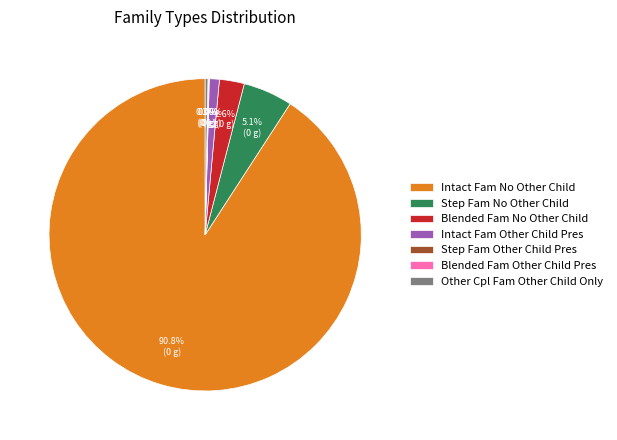

Between Other Cpl Fam Other Child Only and Blended Fam No Other Child, which is larger?

Blended Fam No Other Child